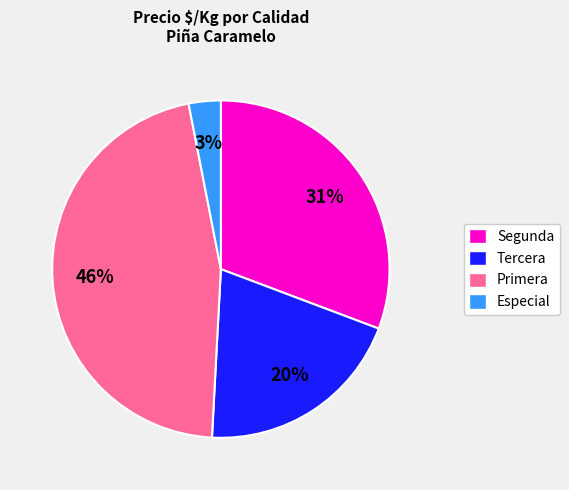

What percentage is the Tercera slice, to the nearest percent?

20%